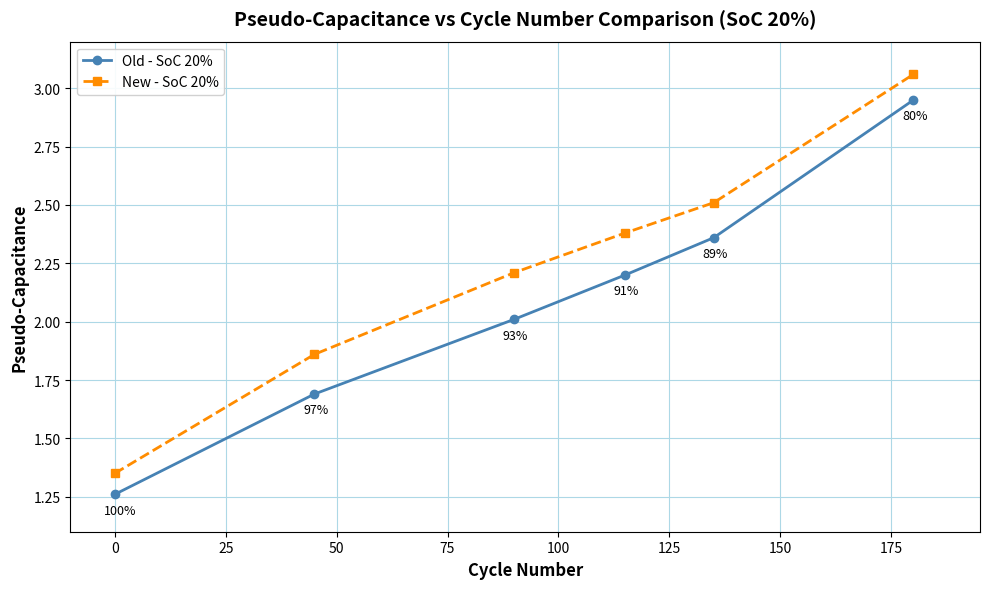

Rank the series by their average value, from lowest to highest.

Old - SoC 20%, New - SoC 20%